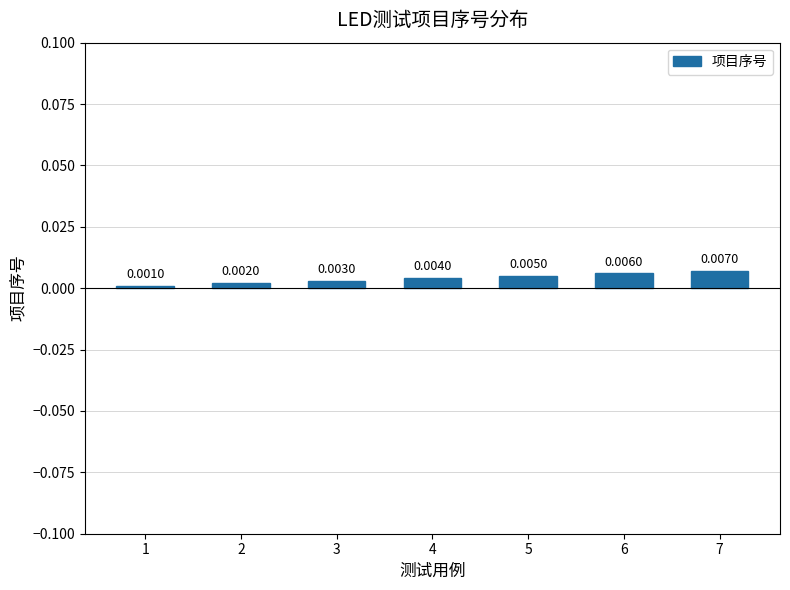

List the labels in order of value, smallest first.

1, 2, 3, 4, 5, 6, 7